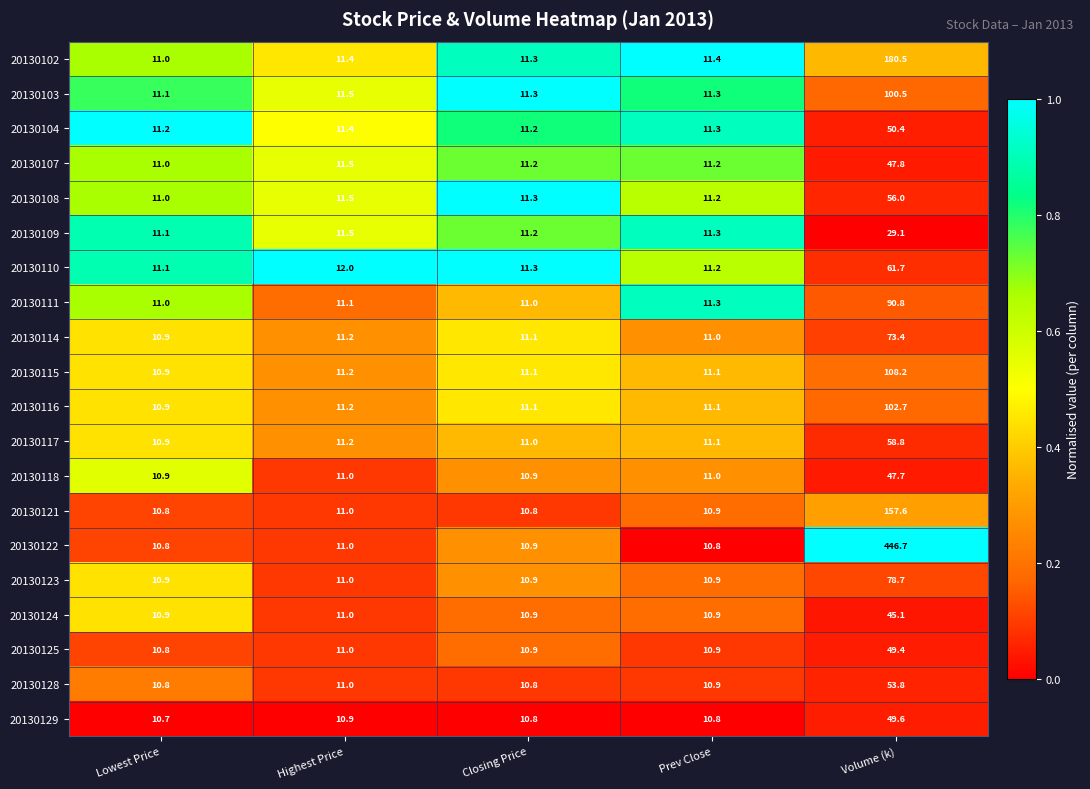

Read the 20130103 value at Prev Close.

11.3